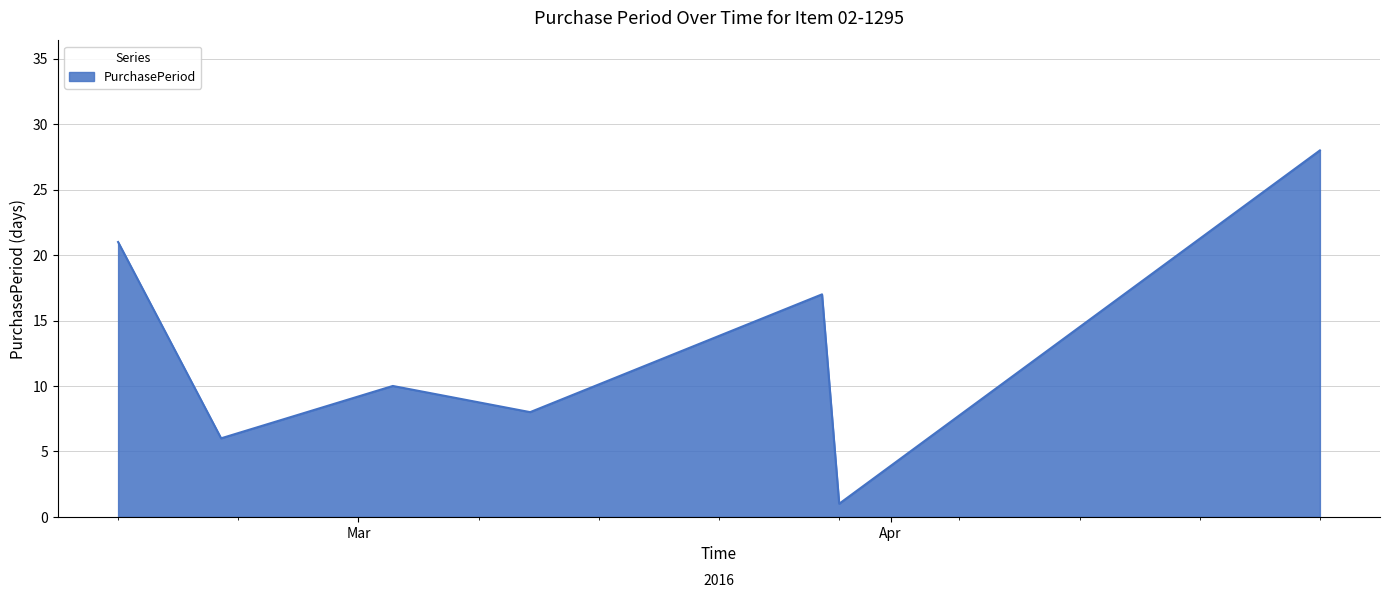

What is the smallest value displayed?

1